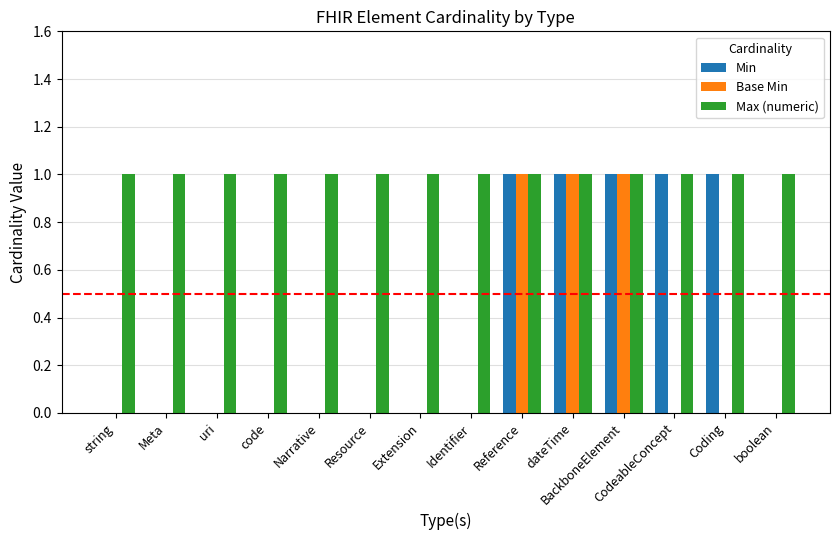

What is the sum of all Min values?

5